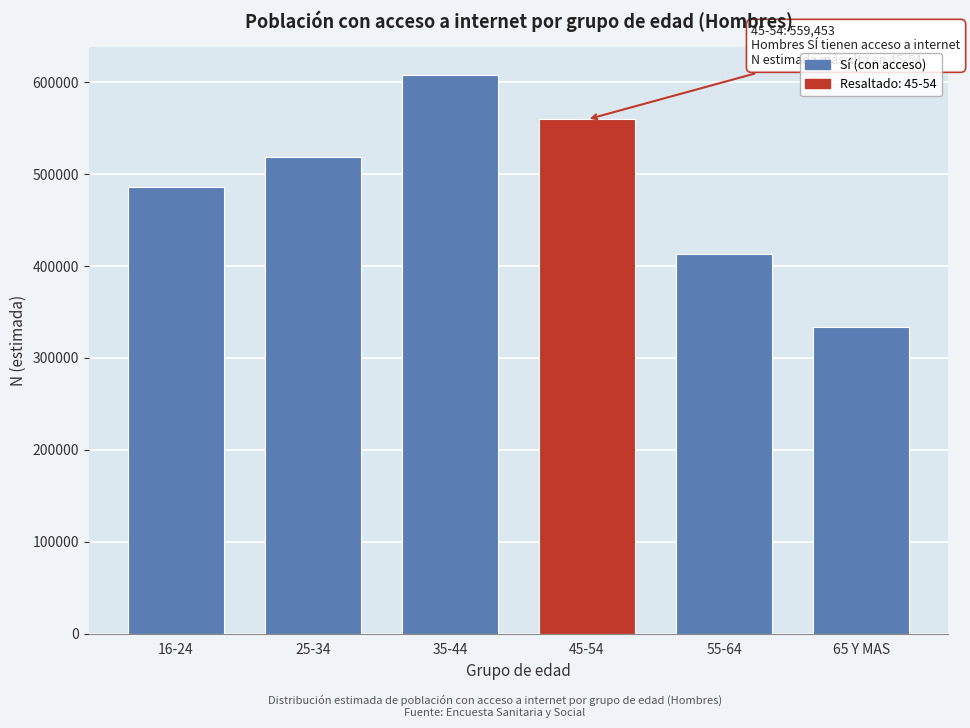

Reading left to right, what are all the values shown in this chart?

486189	518444	607780	559453	413242	334032